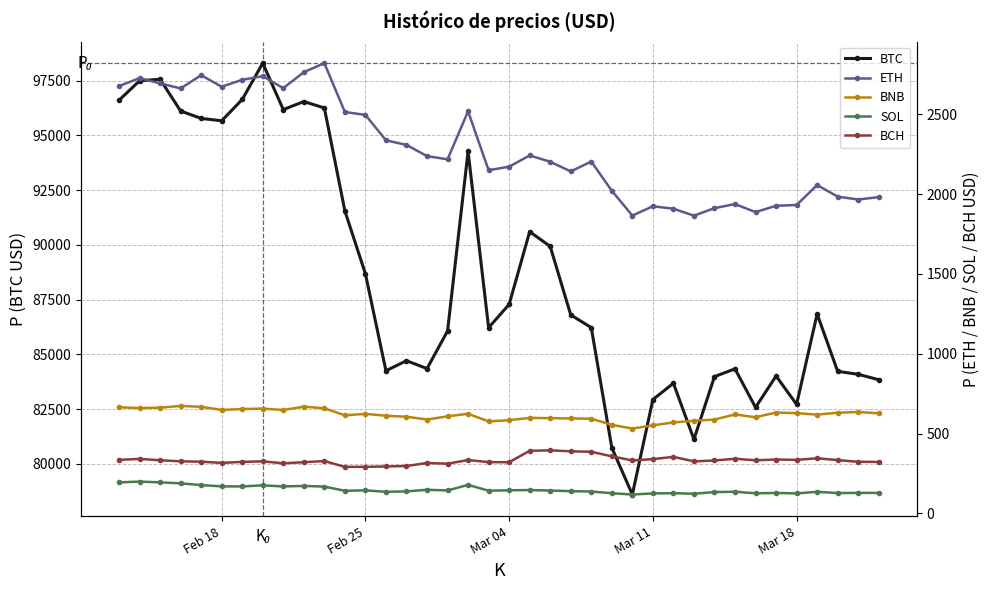

What is the lowest value of the BTC series?

78595.9